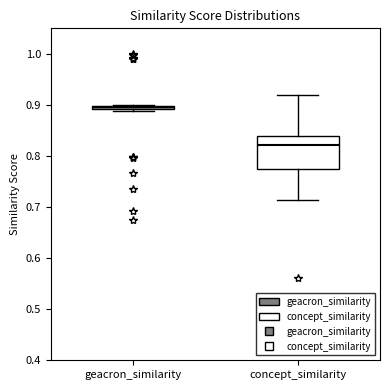

Where is the lower edge of the box for geacron_similarity on the y-axis? The values are not printed on the chart, so give them approximately, as read against the axis.

0.89